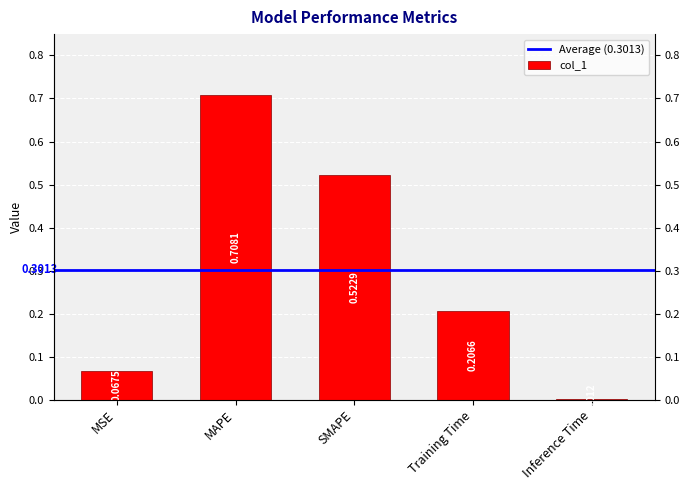

What is the label of the 3rd bar from the right?

SMAPE